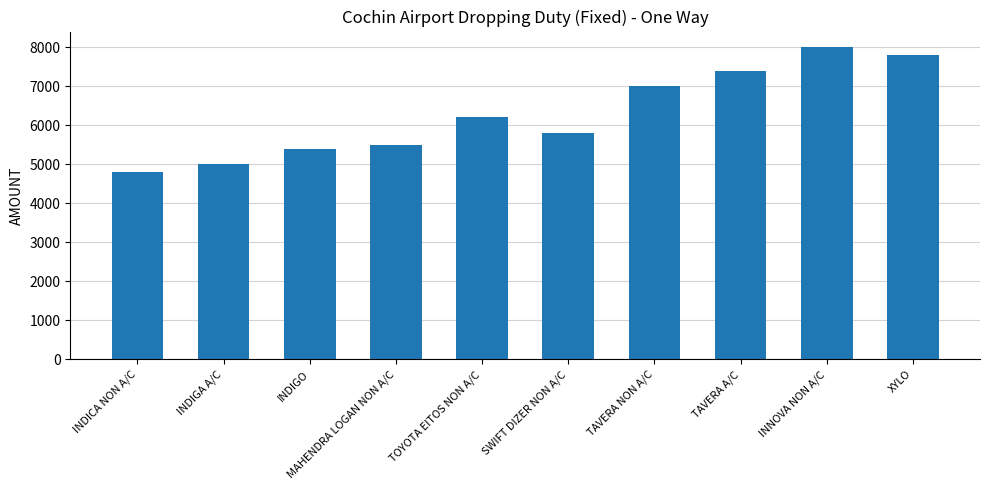

List the labels in order of value, largest first.

INNOVA NON A/C, XYLO, TAVERA A/C, TAVERA NON A/C, TOYOTA EITOS NON A/C, SWIFT DIZER NON A/C, MAHENDRA LOGAN NON A/C, INDIGO, INDIGA A/C, INDICA NON A/C